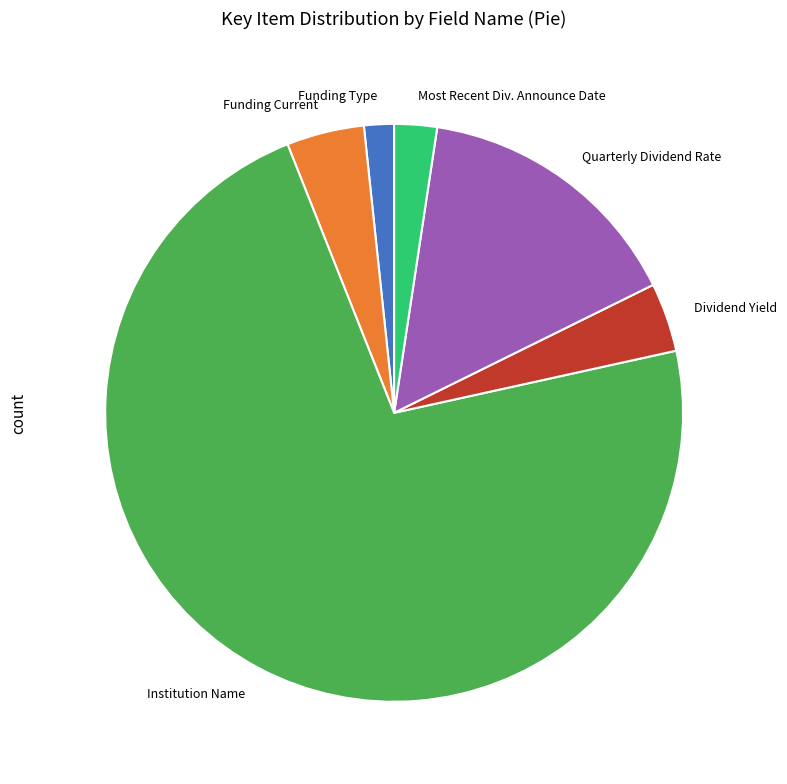

Is the sum of Dividend Yield and Quarterly Dividend Rate greater than half?

No